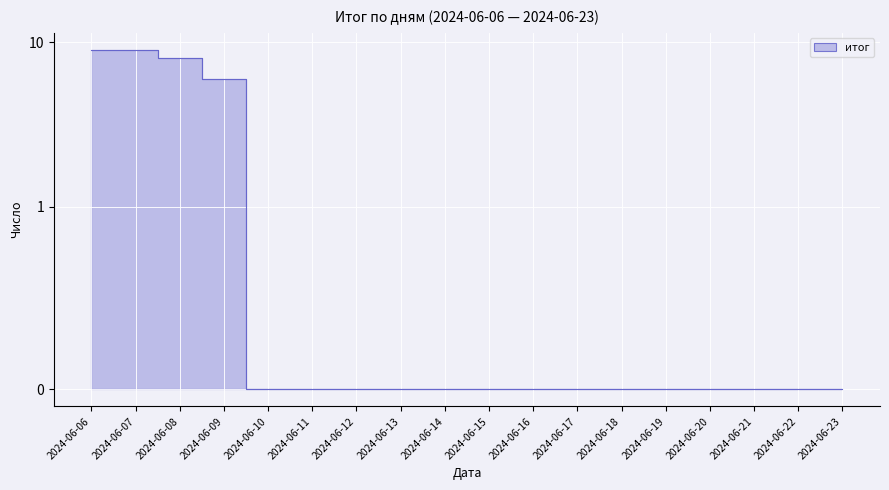

Reading left to right, list all the values displayed in this chart.

9	9	8	6	0	0	0	0	0	0	0	0	0	0	0	0	0	0